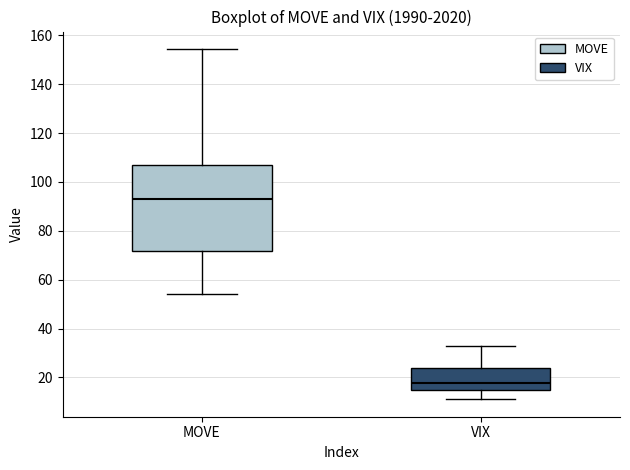

Where is the lower edge of the box for VIX on the y-axis? The values are not printed on the chart, so give them approximately, as read against the axis.

14